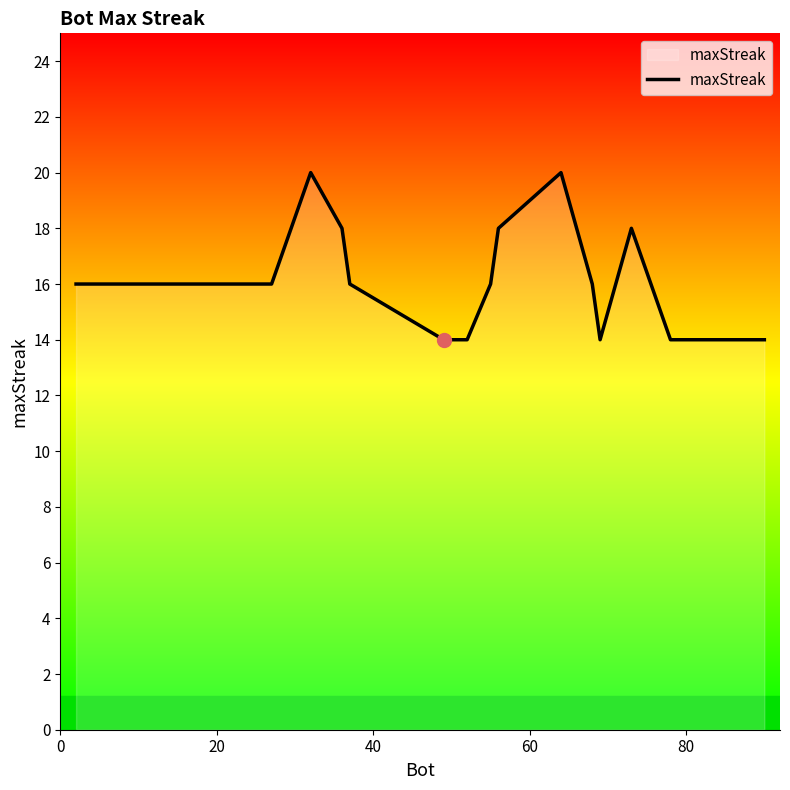

What is the smallest value displayed?

14